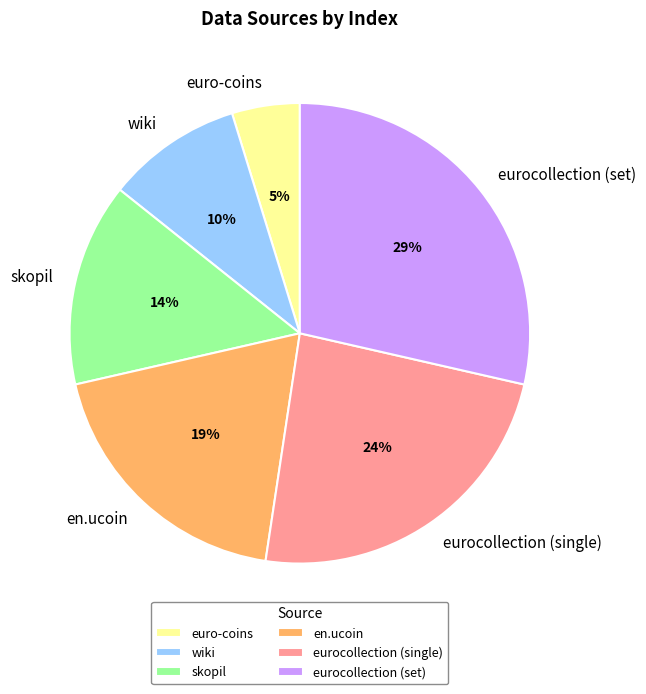

To the nearest percent, what portion does en.ucoin represent?

19%